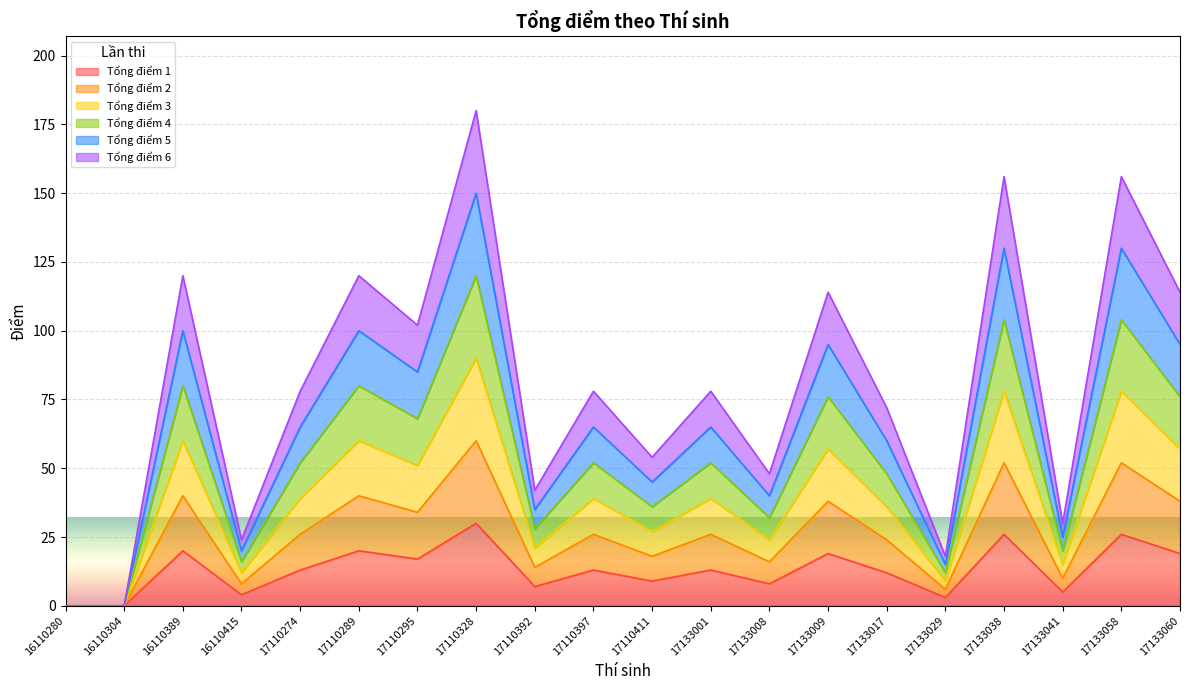

Which category has the lowest value in the Tổng điểm 4 series?

16110280